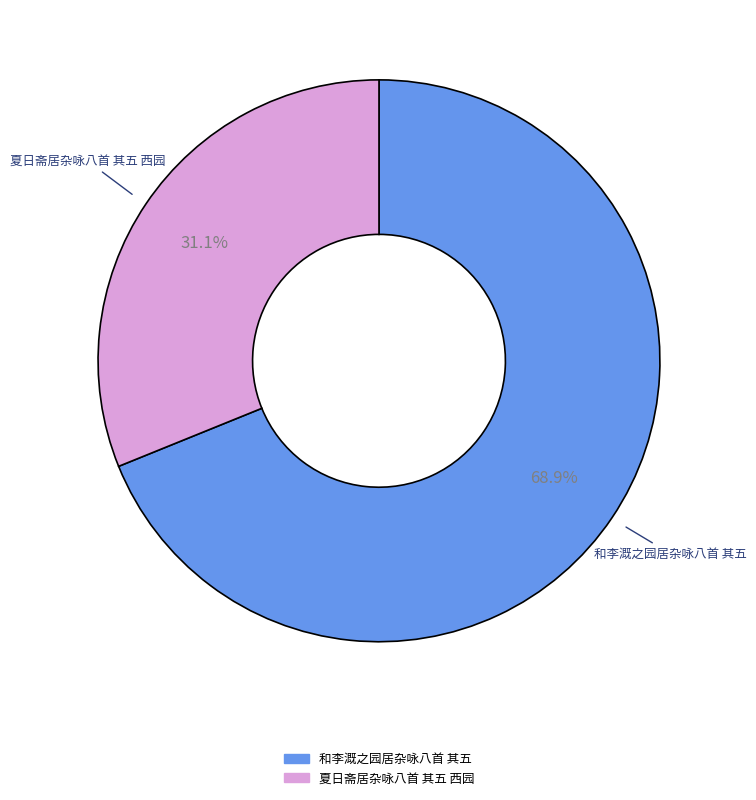

To the nearest percent, what percentage of the pie is 和李溉之园居杂咏八首 其五?

69%